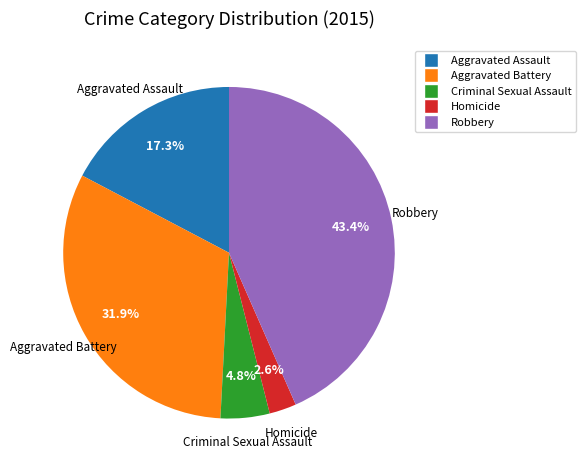

Rank the categories by value from lowest to highest.

Homicide, Criminal Sexual Assault, Aggravated Assault, Aggravated Battery, Robbery